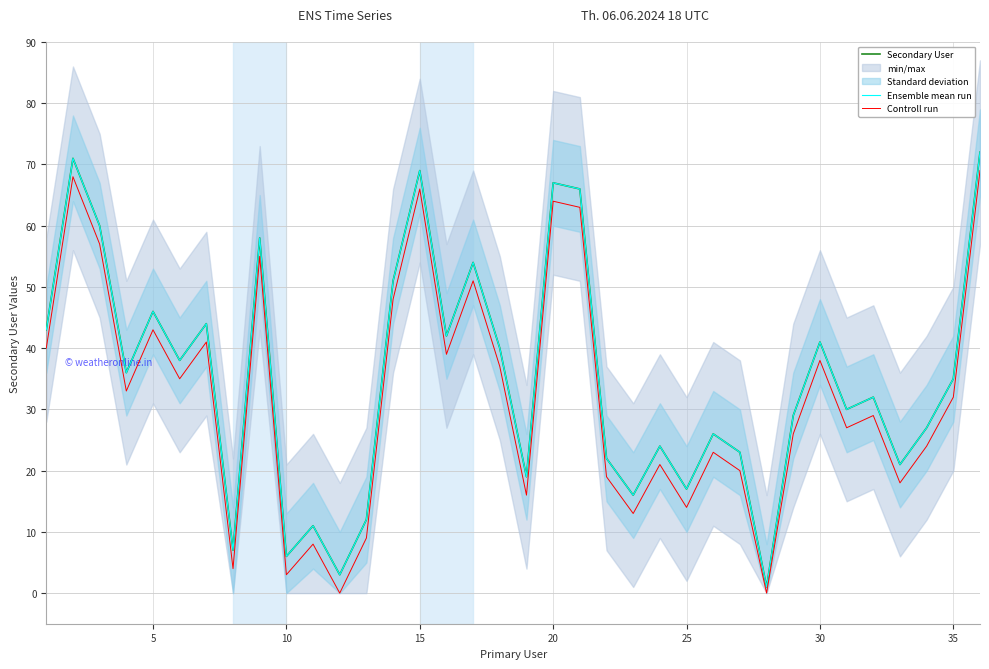

In Secondary User, how many points are lower than both neighbors (excluding endpoints)?

12